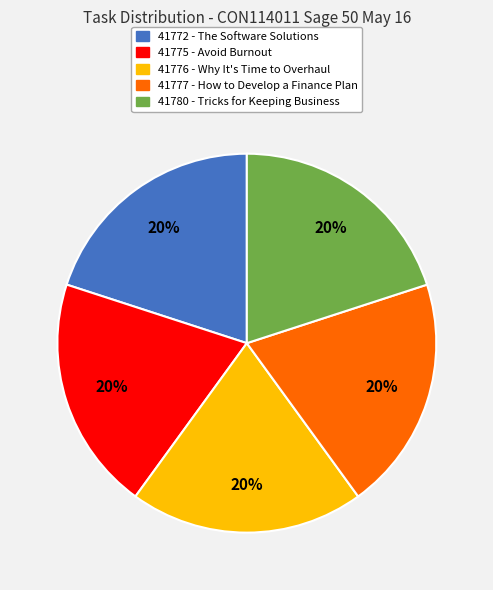

Is it true that 41772 - The Software Solutions is 31% of the pie?

False